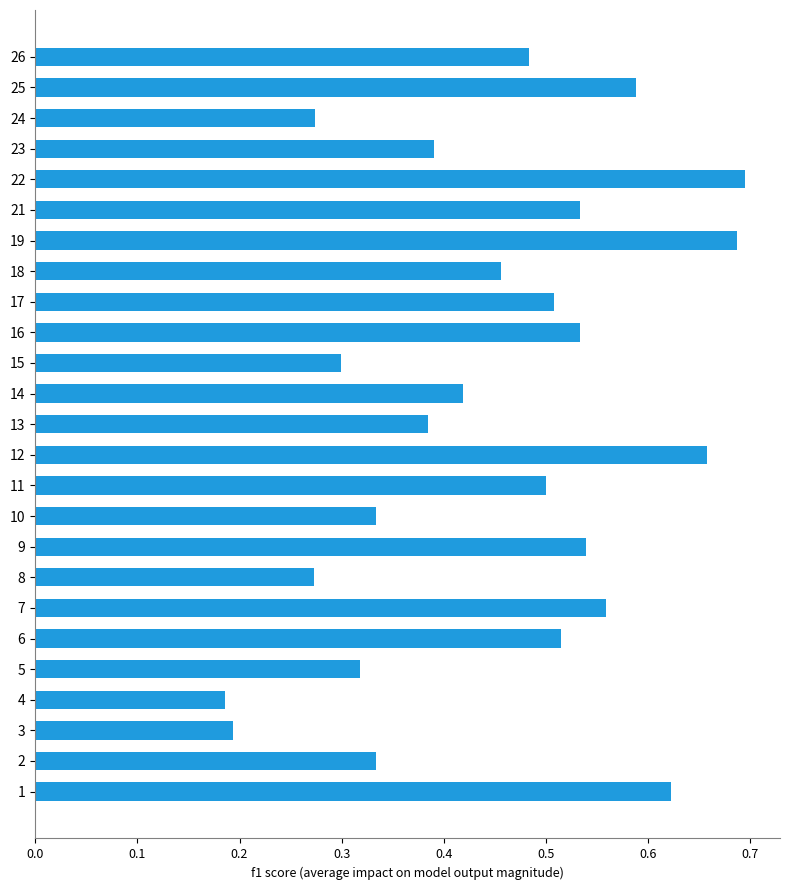

What is the sum of all values?

11.3